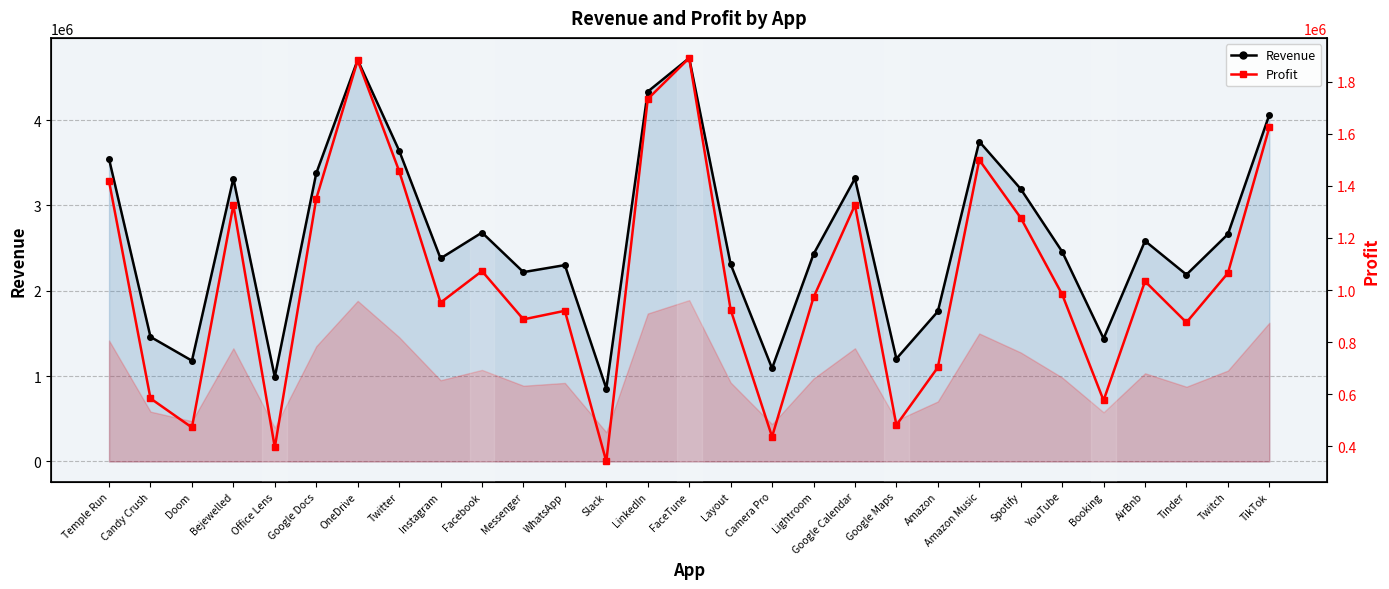

True or false: Profit has a value of 3277981.4 at FaceTune.

False